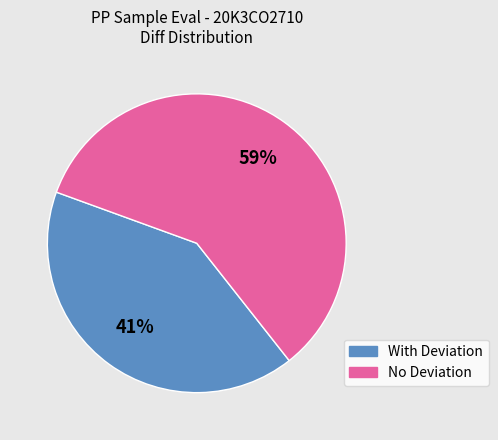

To the nearest percent, what is the average slice percentage?

50%